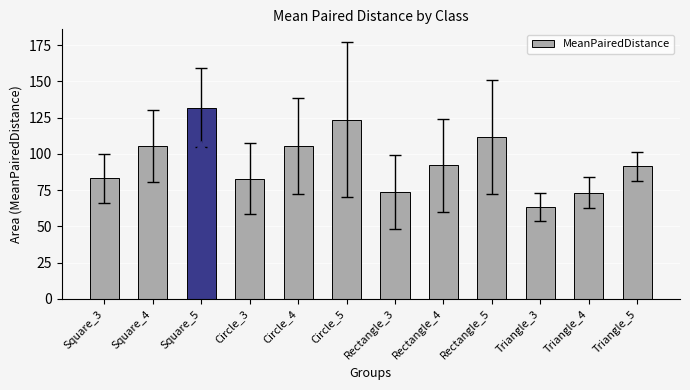

What is the greatest value displayed?

131.7